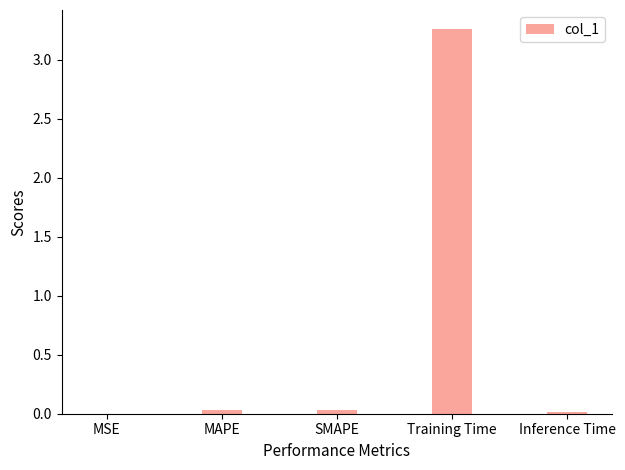

How many series are shown in this chart?

1